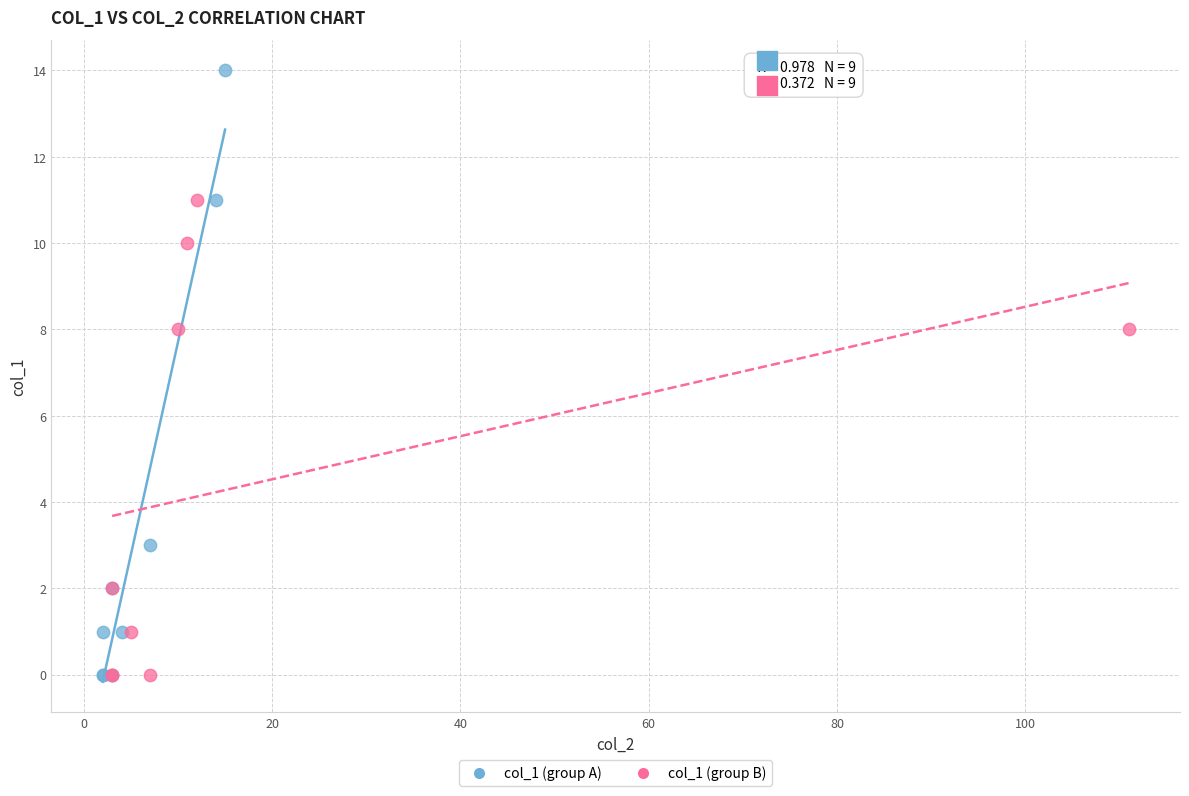

Which series contains the highest Y value?

col_1 (group A)